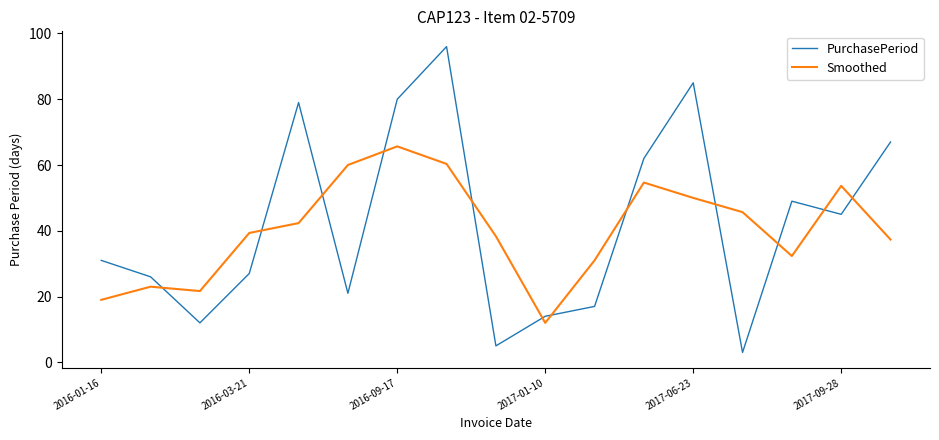

What is the difference between the maximum and minimum values in the Smoothed series?

53.7